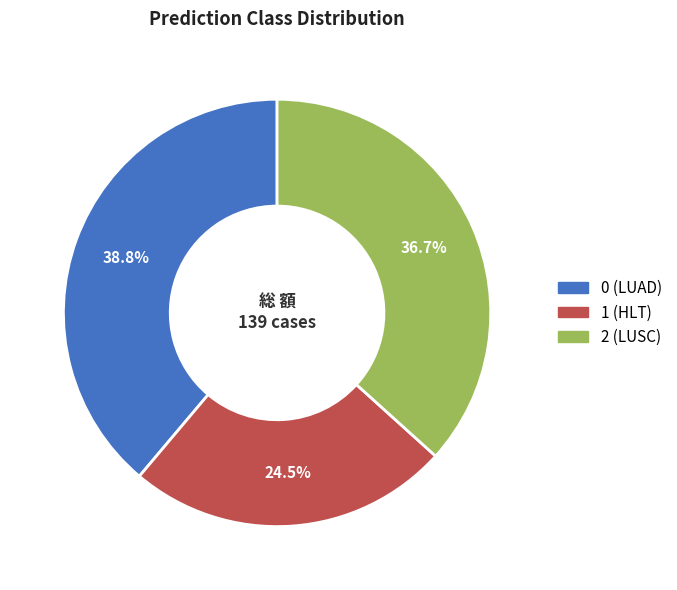

Combined, what portion of the pie is 2 (LUSC) and 1 (HLT)?

61.2%